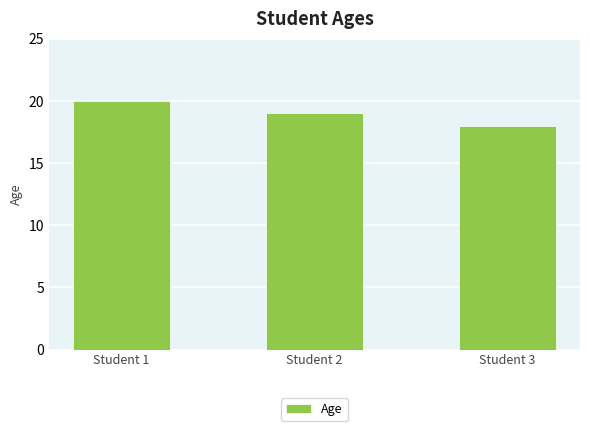

How many values are below 19?

1